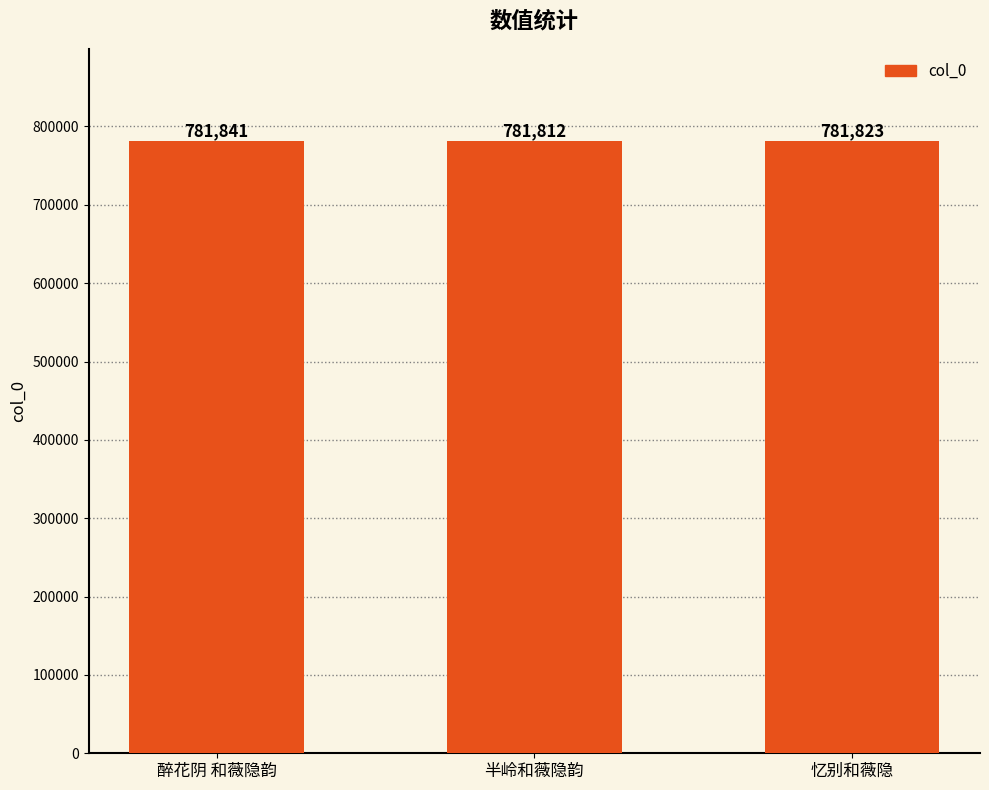

Which category has the highest value across all series?

醉花阴 和薇隐韵